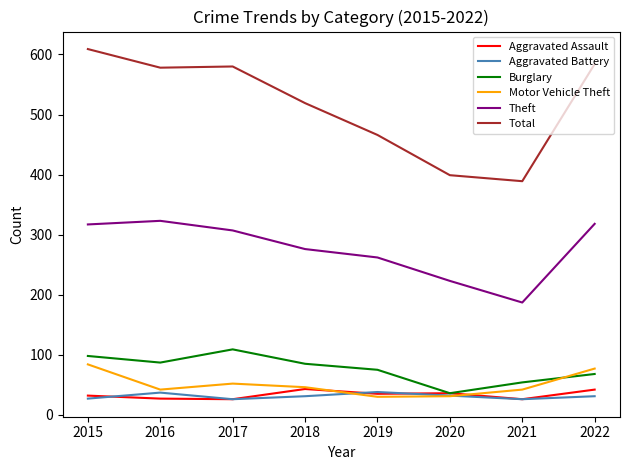

What is the smallest value displayed?

26